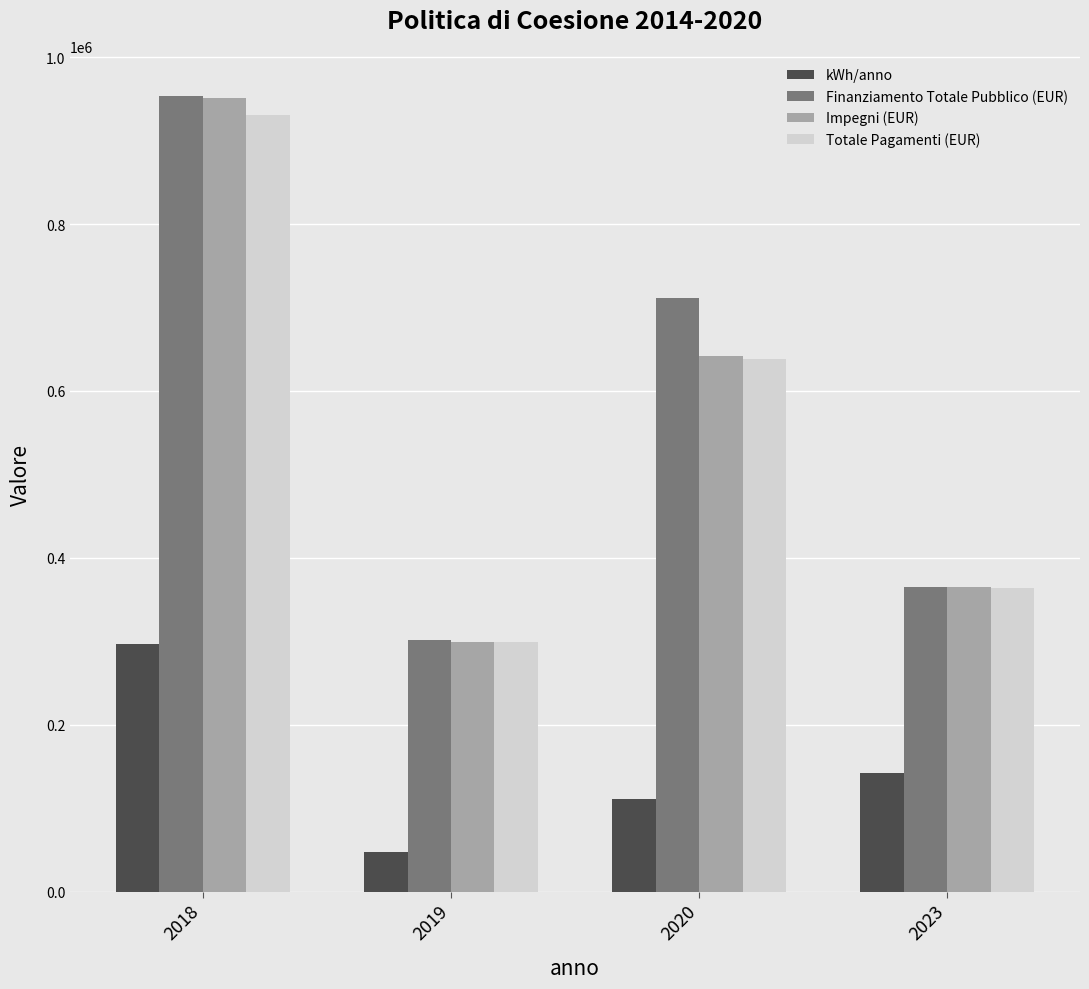

Reading left to right, transcribe all the data shown in this chart.

kWh/anno: 297000.0	48011.3	110608.7	142294.0
Finanziamento Totale Pubblico (EUR): 954000.0	301534.9	710894.7	364979.9
Impegni (EUR): 951427.9	299533.7	641929.7	364979.9
Totale Pagamenti (EUR): 931066.8	299281.2	638804.2	364134.5